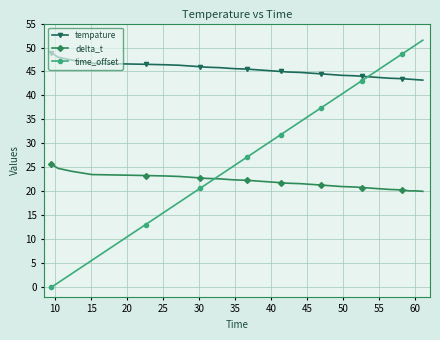

After their last crossing, which series has the higher values: delta_t or time_offset?

time_offset